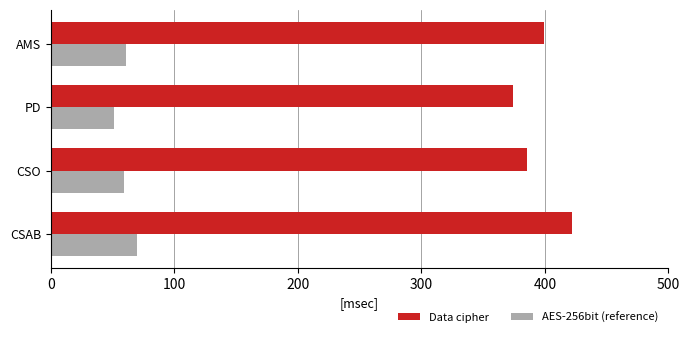

What is the sum of all Data cipher values?

1581.0